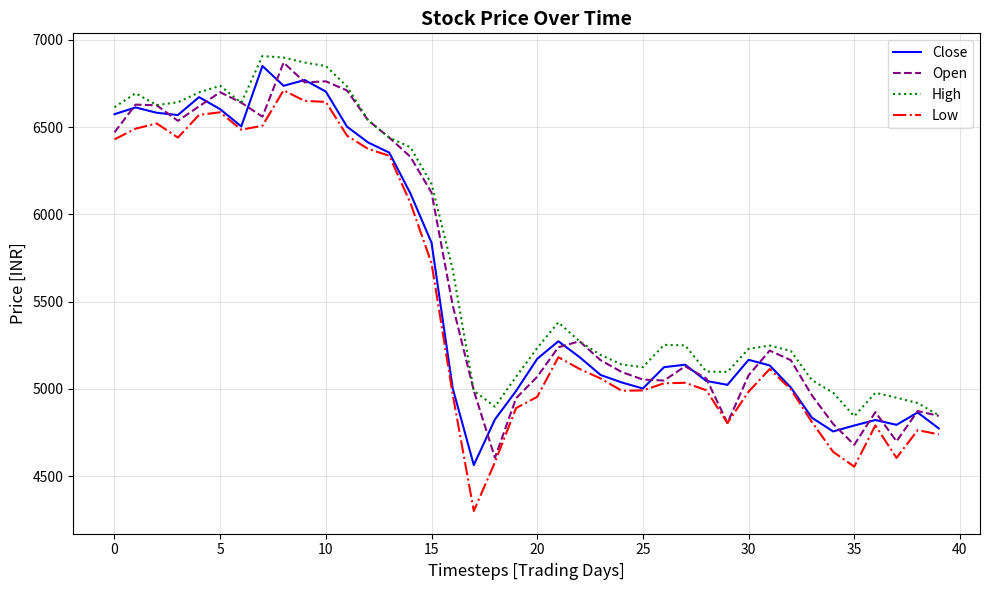

True or false: High and Low intersect in this chart.

False